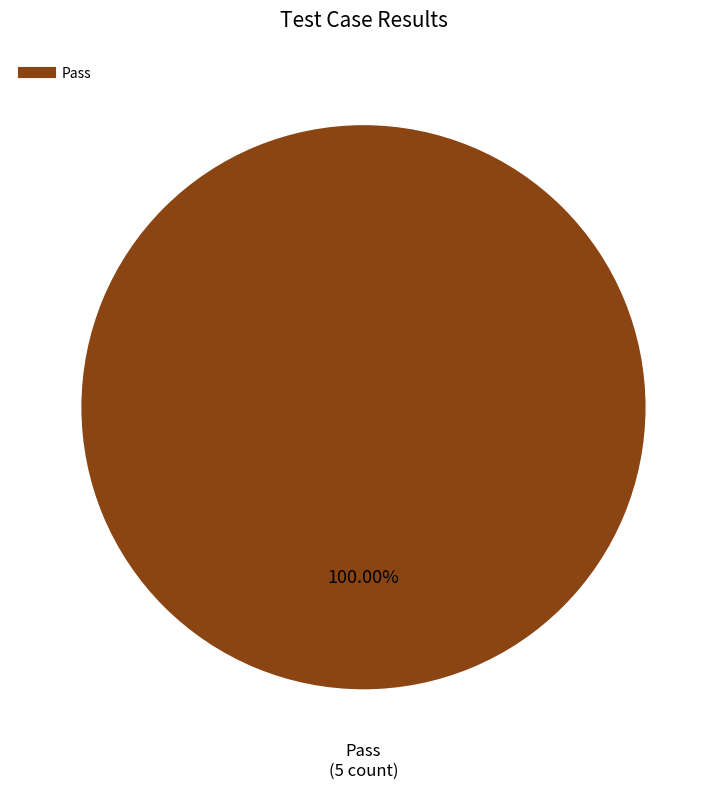

Is there a majority slice in this chart?

Yes